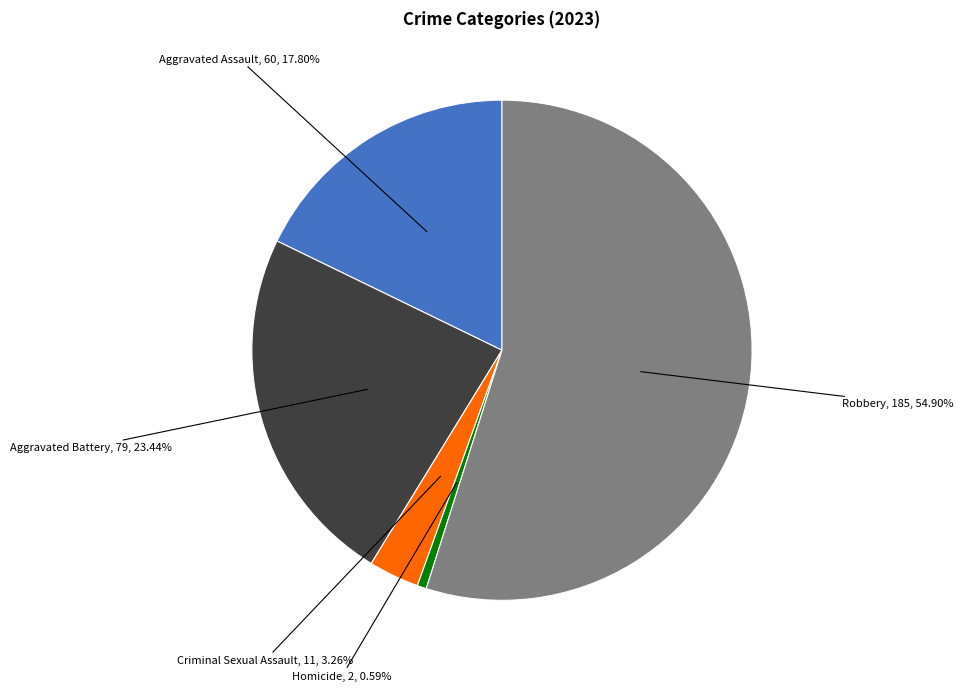

Is there a majority slice in this chart?

Yes